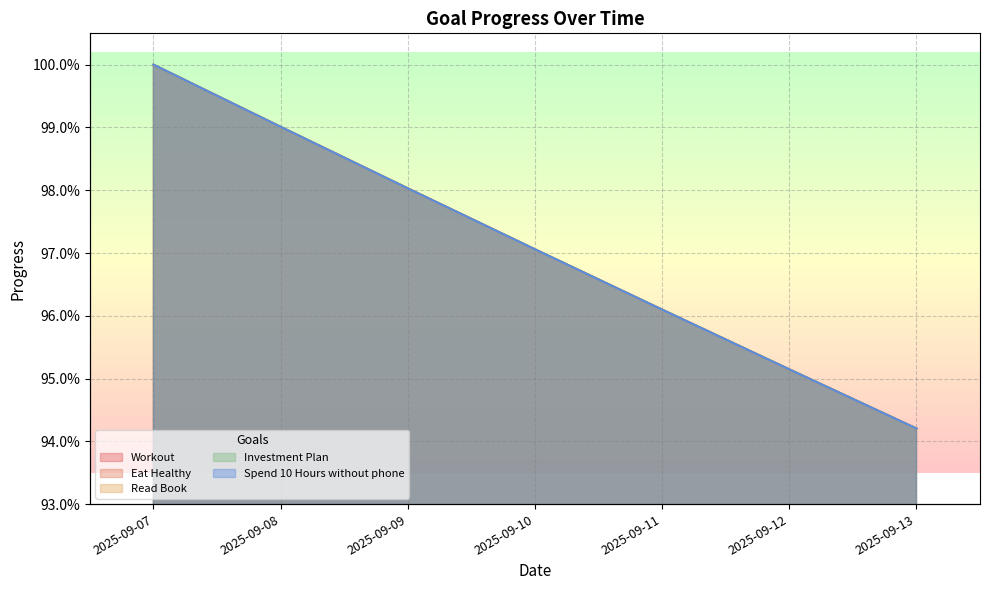

True or false: Read Book and Workout cross at least once.

False